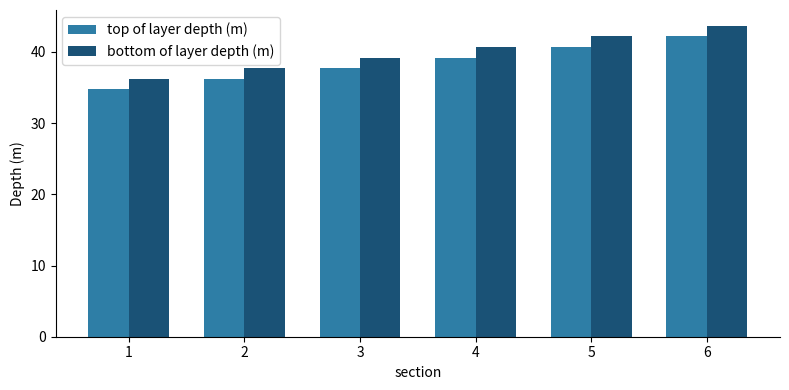

What is the maximum value for bottom of layer depth (m)?

43.7